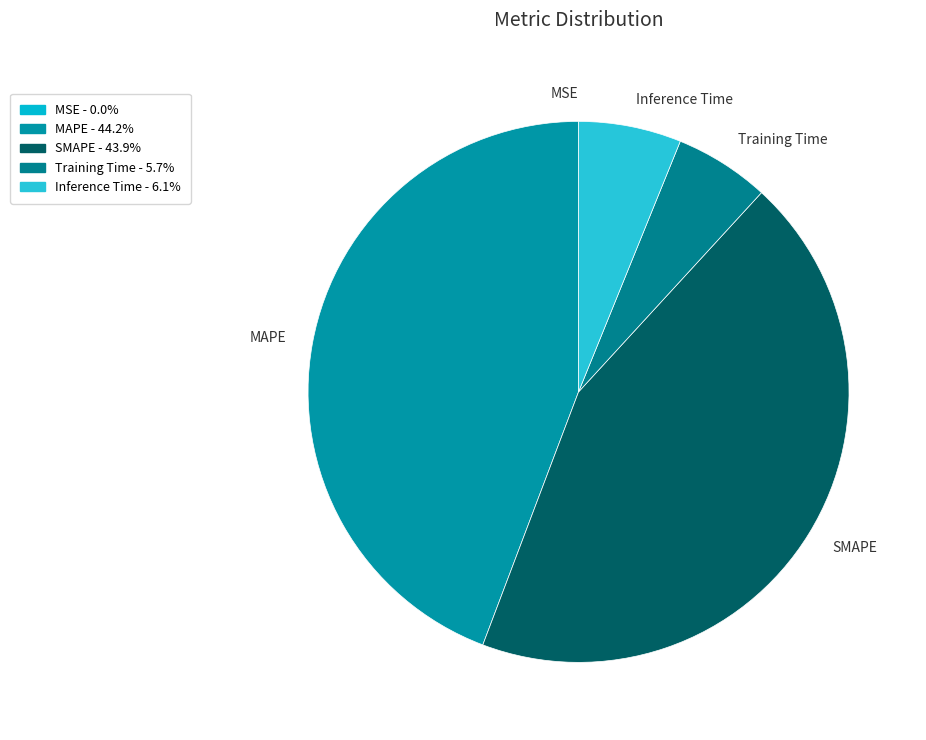

Do MAPE and Inference Time together represent more than half of the pie?

Yes